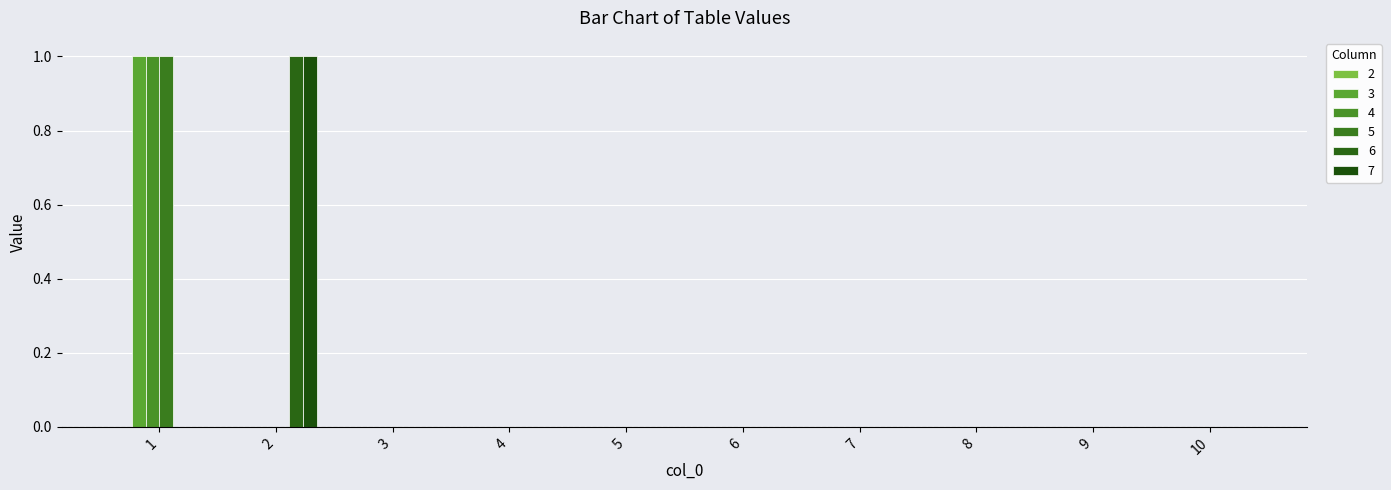

Does the chart contain stacked bars?

No